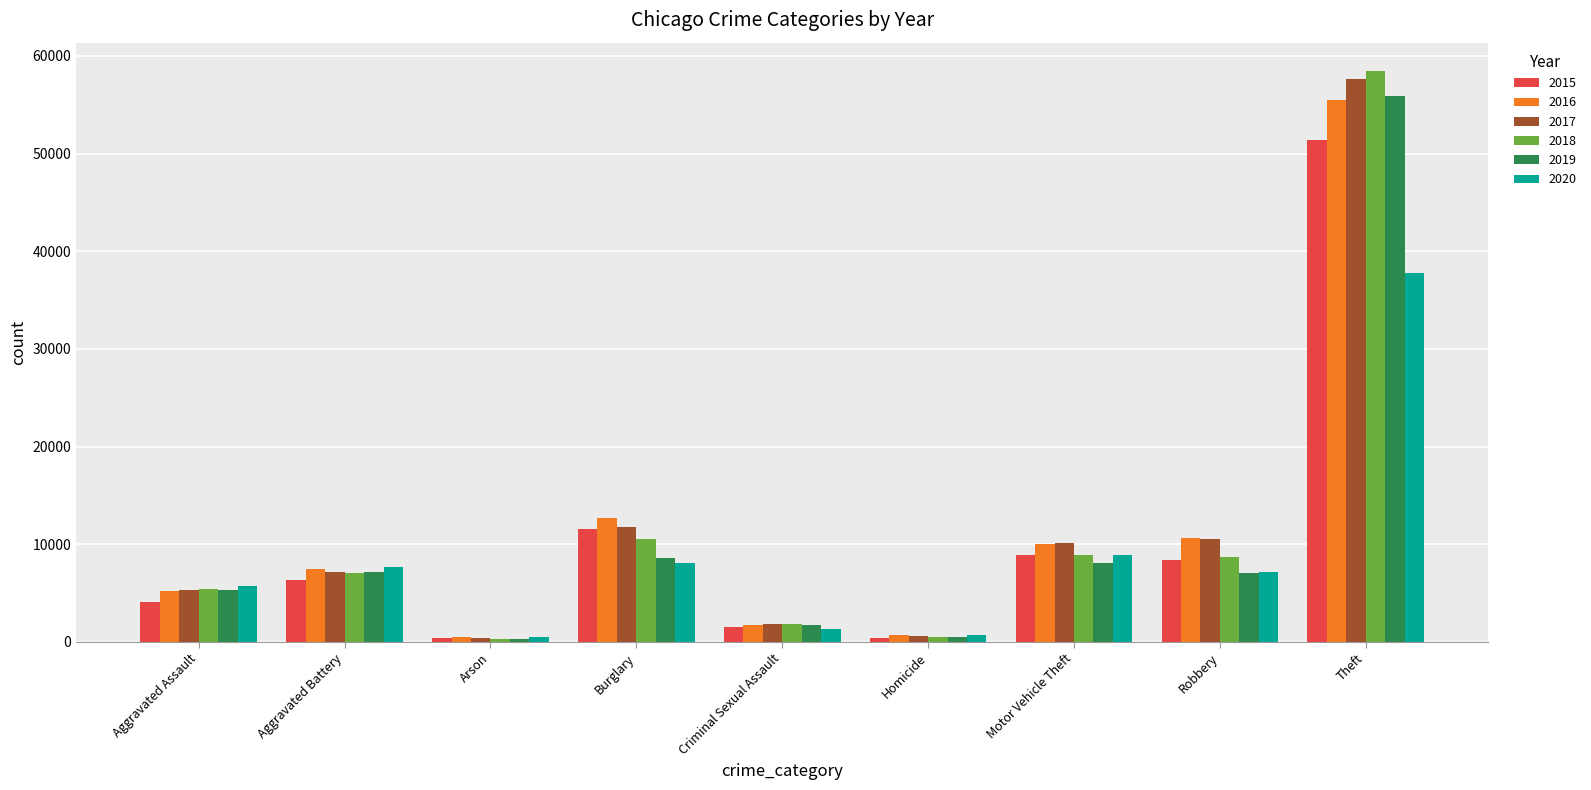

Which series has the largest range (max minus min)?

2018